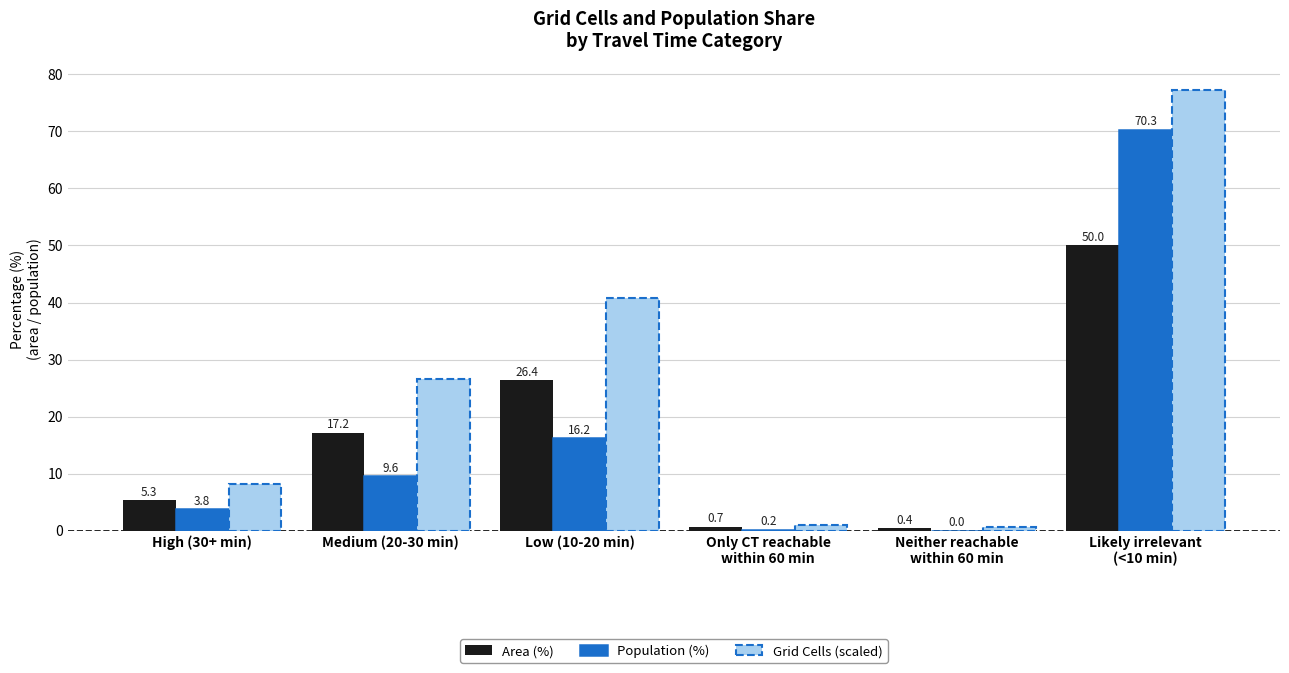

What is the highest value of the Area (%) series?

50.0